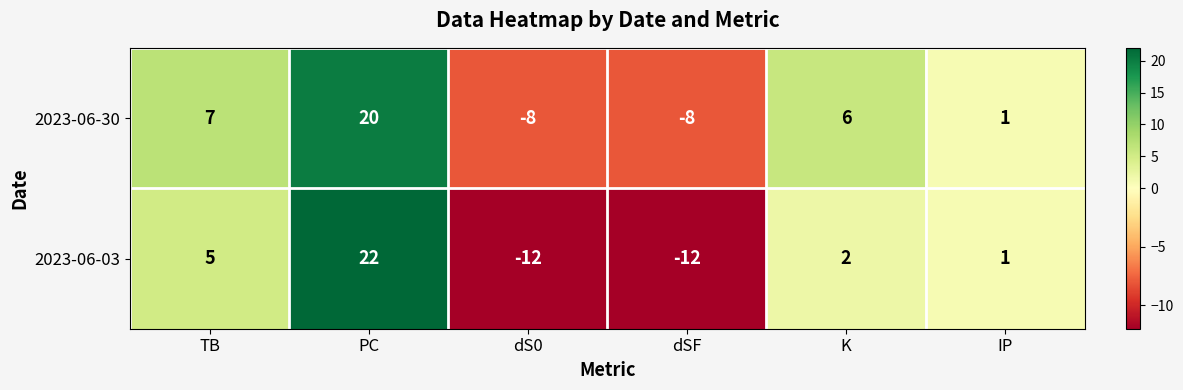

What is the difference between the highest and lowest values at TB?

2